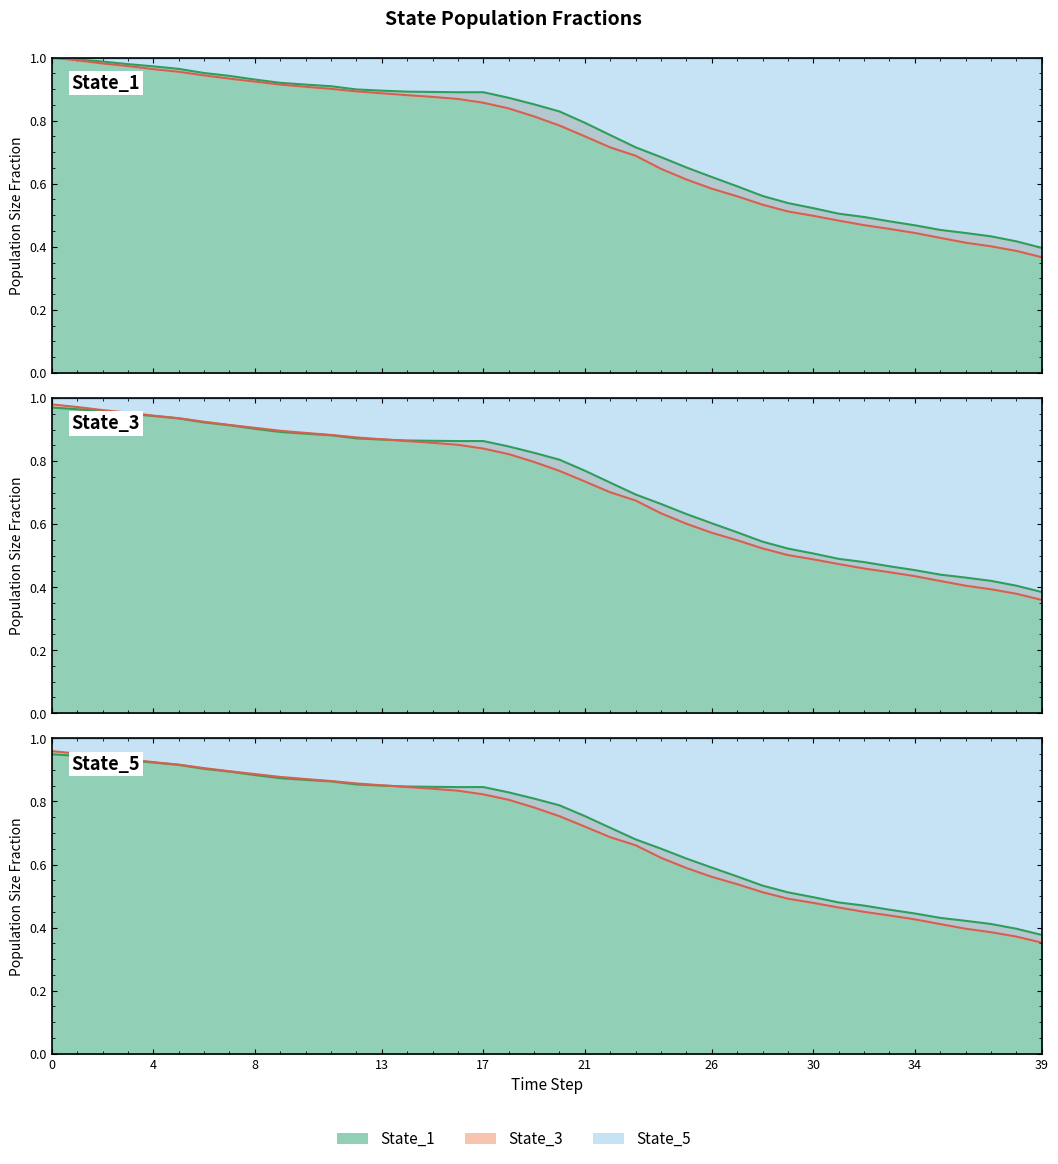

True or false: State_4 and State_2 cross at least once.

False